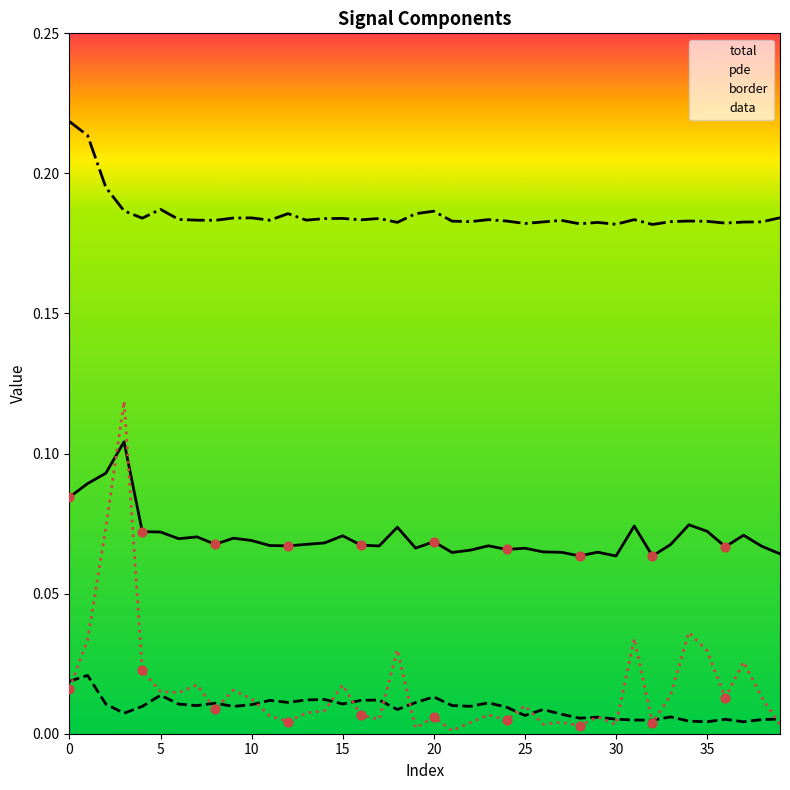

At how many categories does at least one series exceed 0?

40